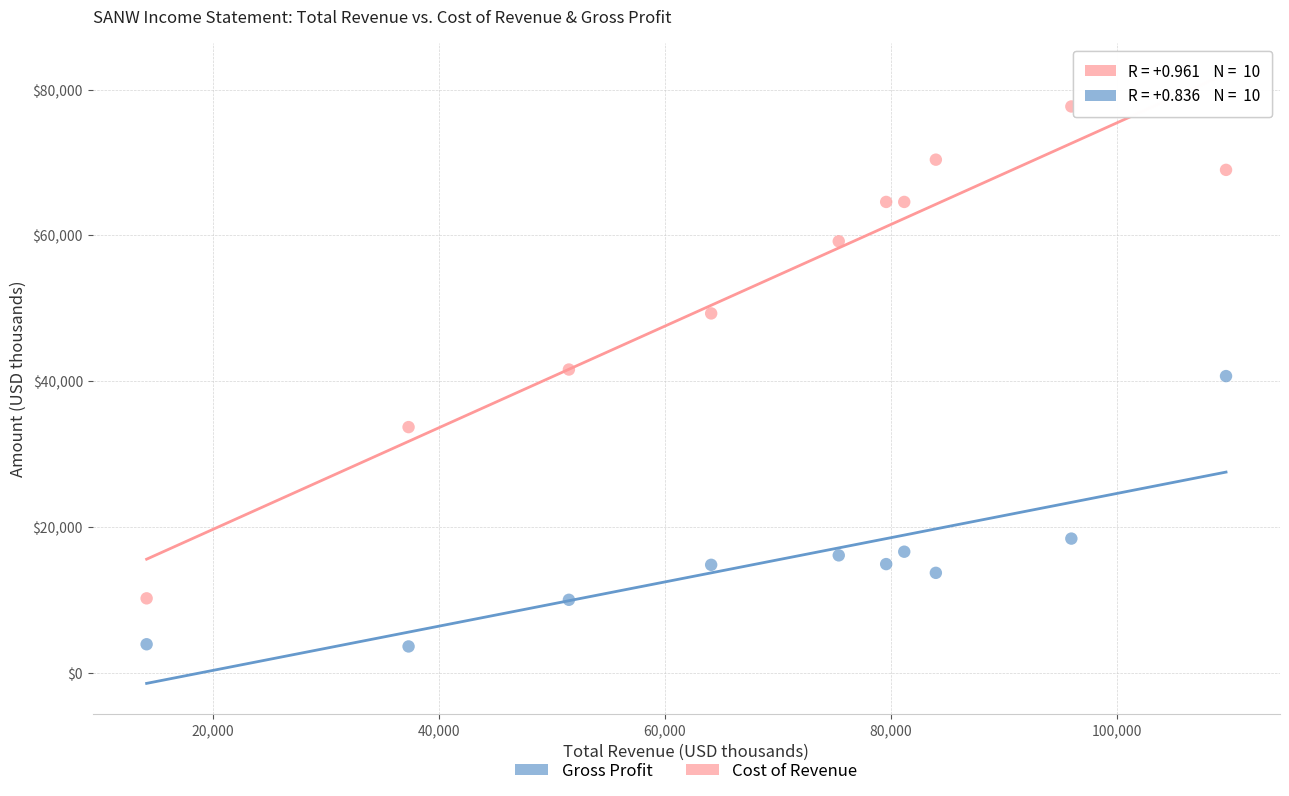

In the Gross Profit series, what Y value is closest to 22150?

18400